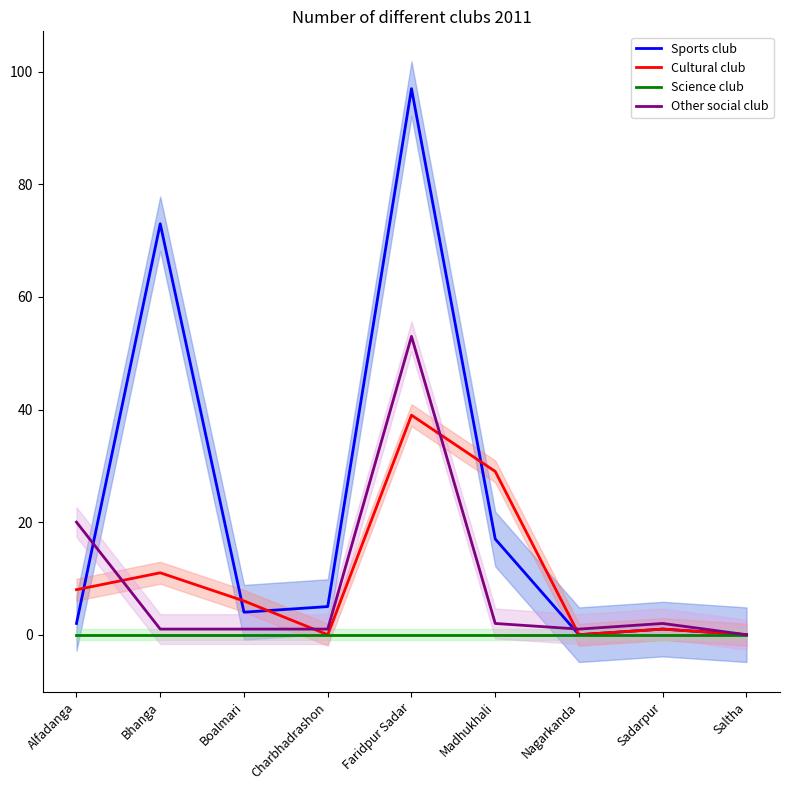

What is the difference between the highest and lowest values at Boalmari?

6